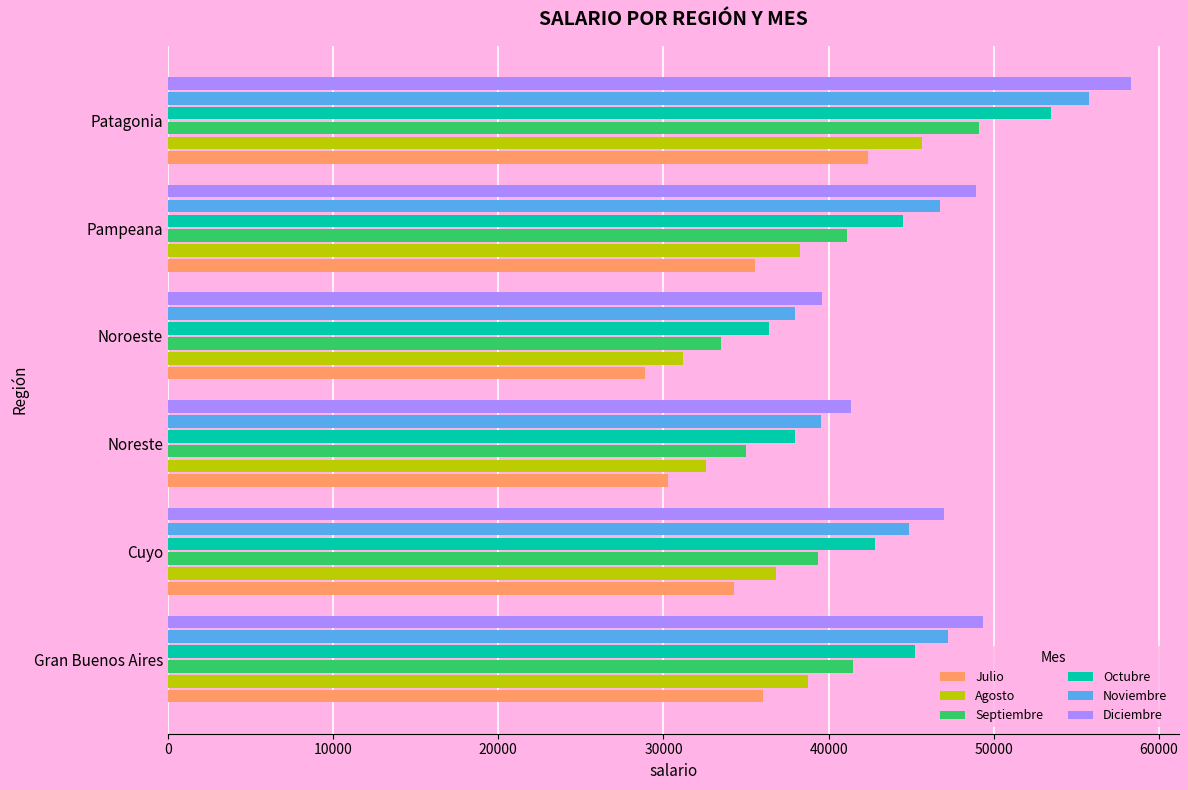

List the series in order of their overall mean, lowest first.

Julio, Agosto, Septiembre, Octubre, Noviembre, Diciembre